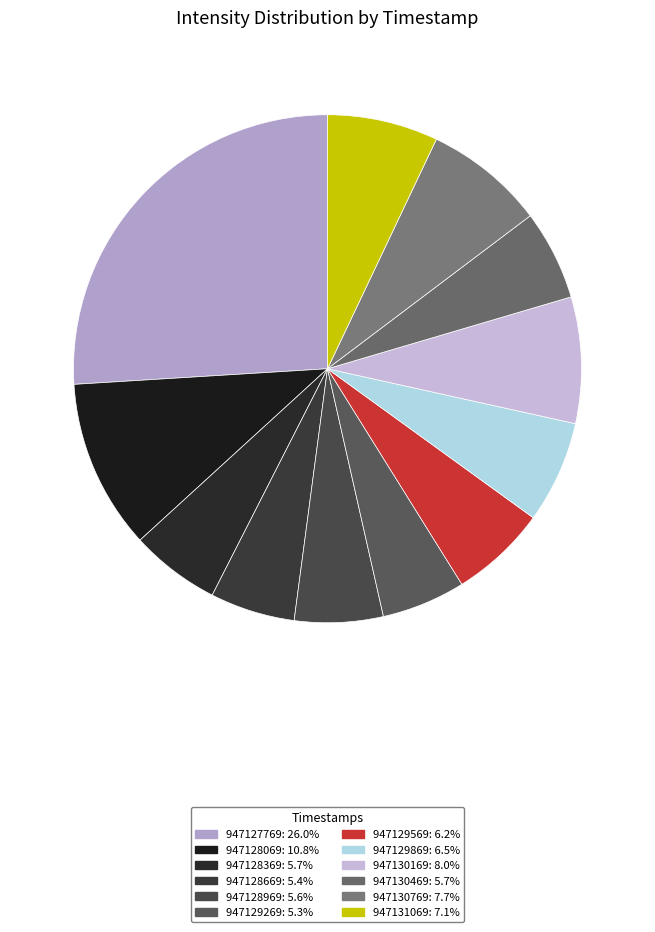

Is there a majority slice in this chart?

No